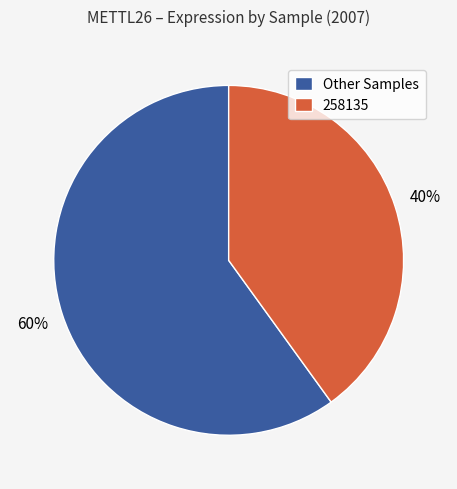

Which slice is the smallest?

258135